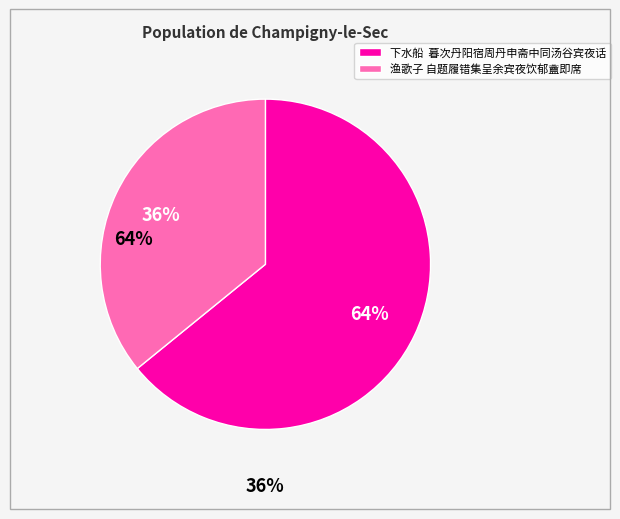

Combined, do 下水船 暮次丹阳宿周丹申斋中同汤谷宾夜话 and 渔歌子 自题履错集呈余宾夜饮郁盦即席 account for over 50%?

Yes